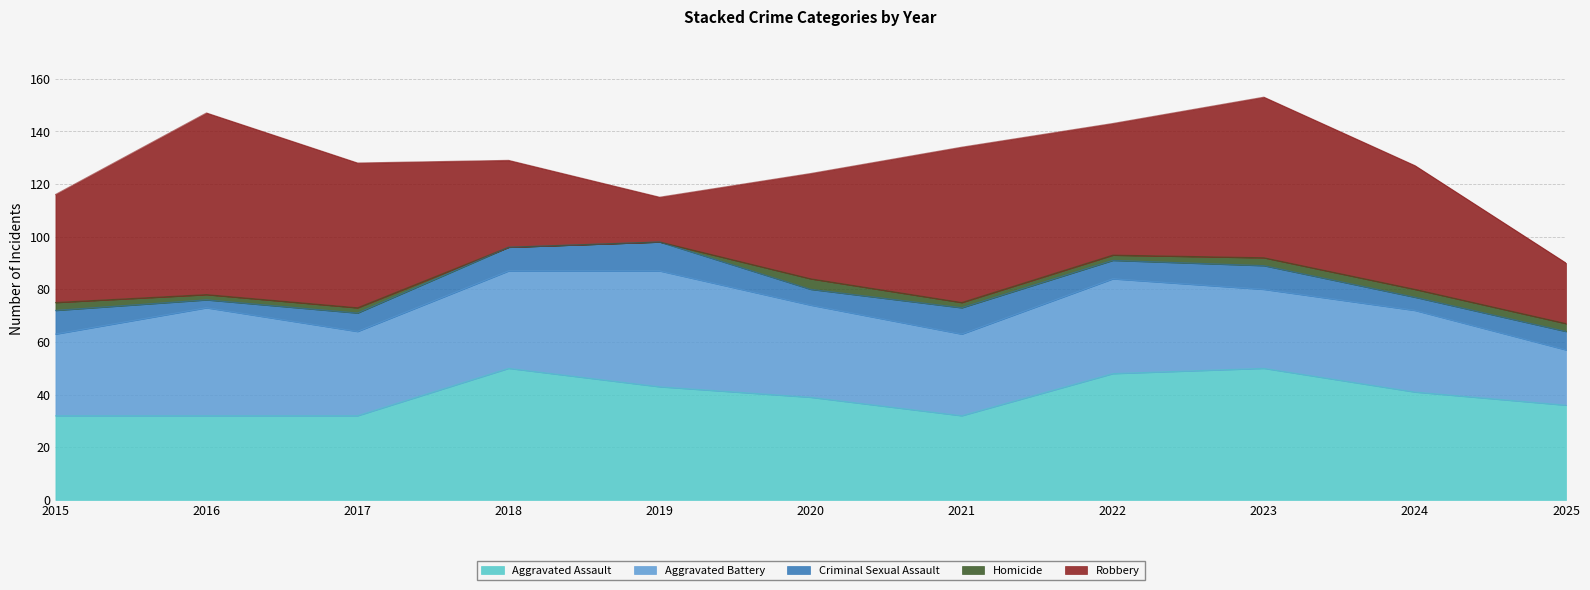

Is the value of Homicide at 2020 greater than the value of Criminal Sexual Assault at 2015?

No